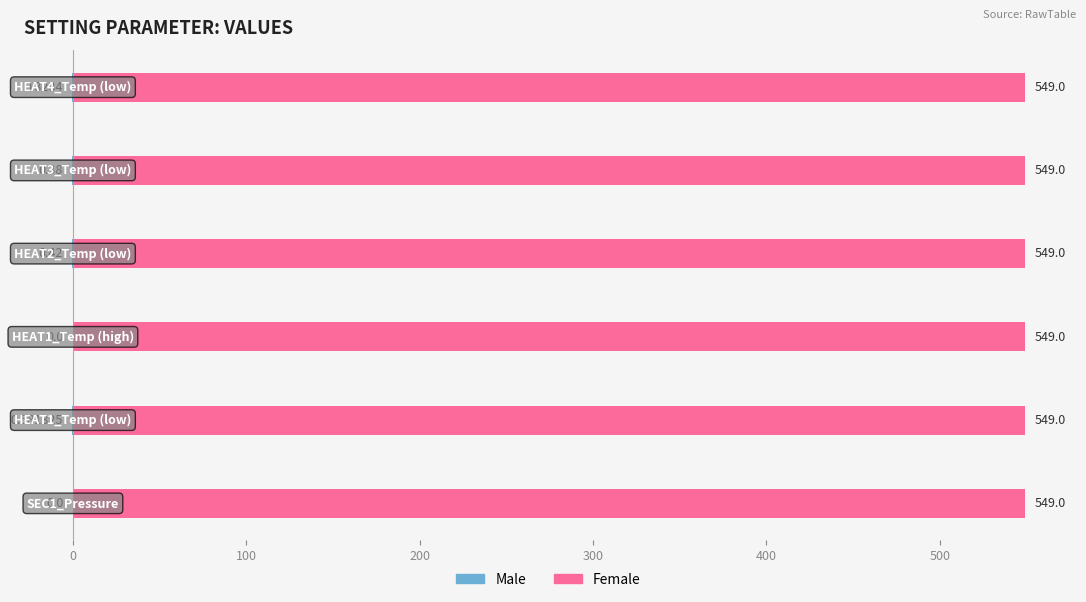

The value of Female at −100 is 0.1. True or false?

False